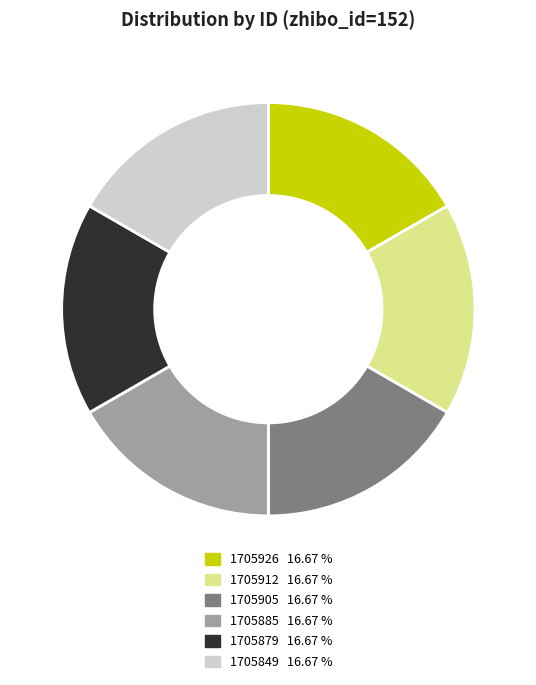

How many segments does this pie chart have?

6